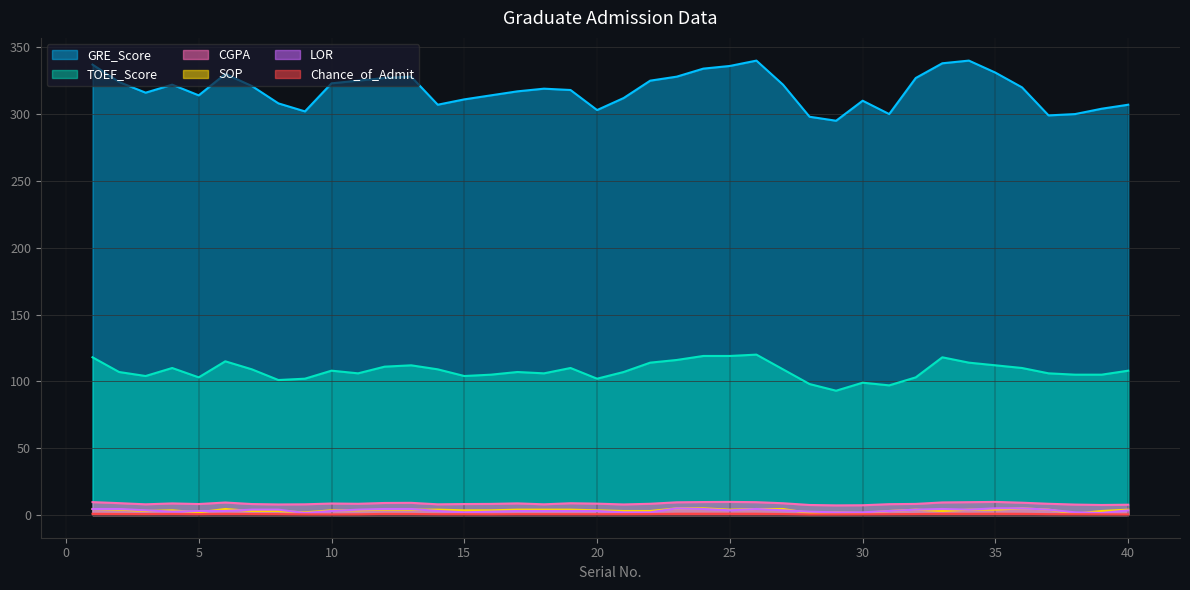

True or false: GRE_Score and TOEF_Score cross at least once.

False